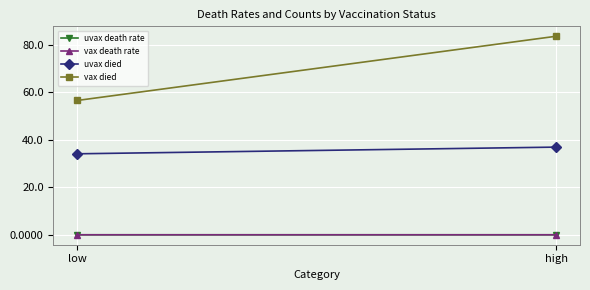

Which series has the widest spread of values?

vax died